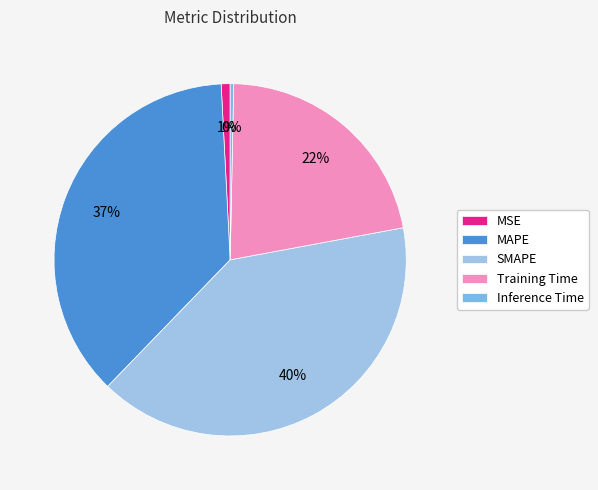

Which has a higher value, Inference Time or MSE?

MSE